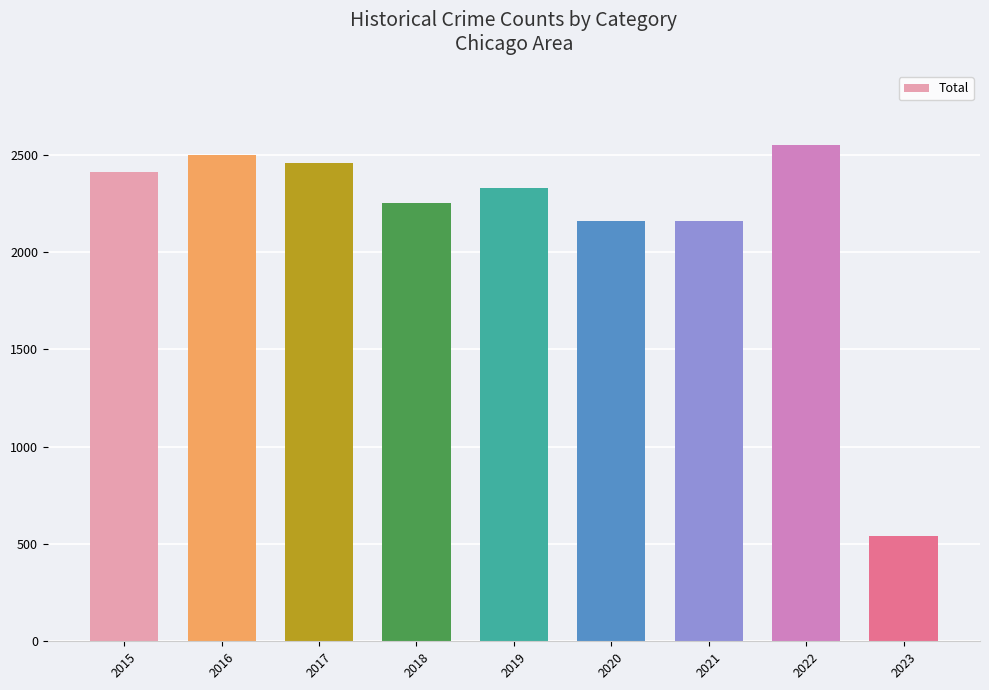

What is the greatest value displayed?

2547